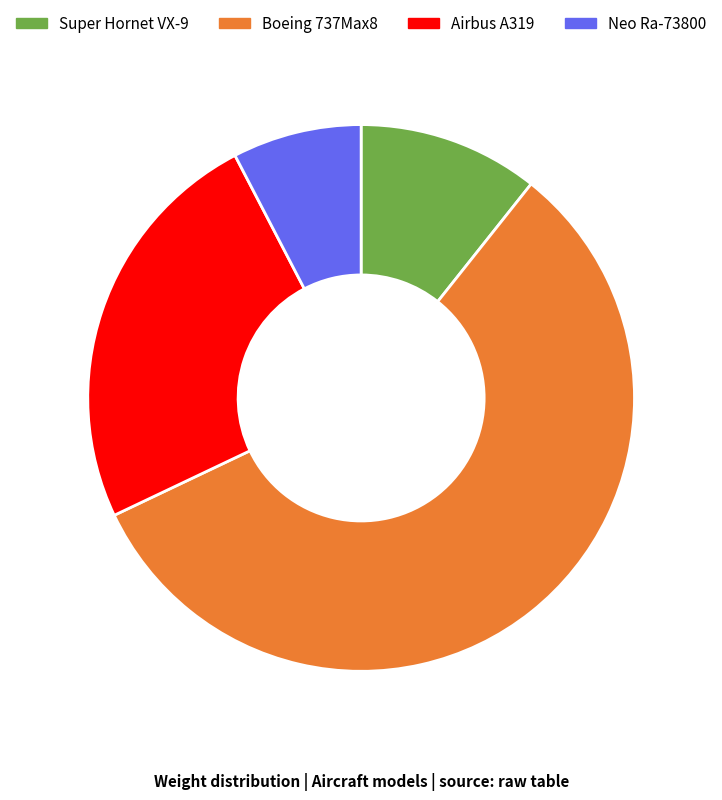

Which has a higher value, Airbus A319 or Neo Ra-73800?

Airbus A319